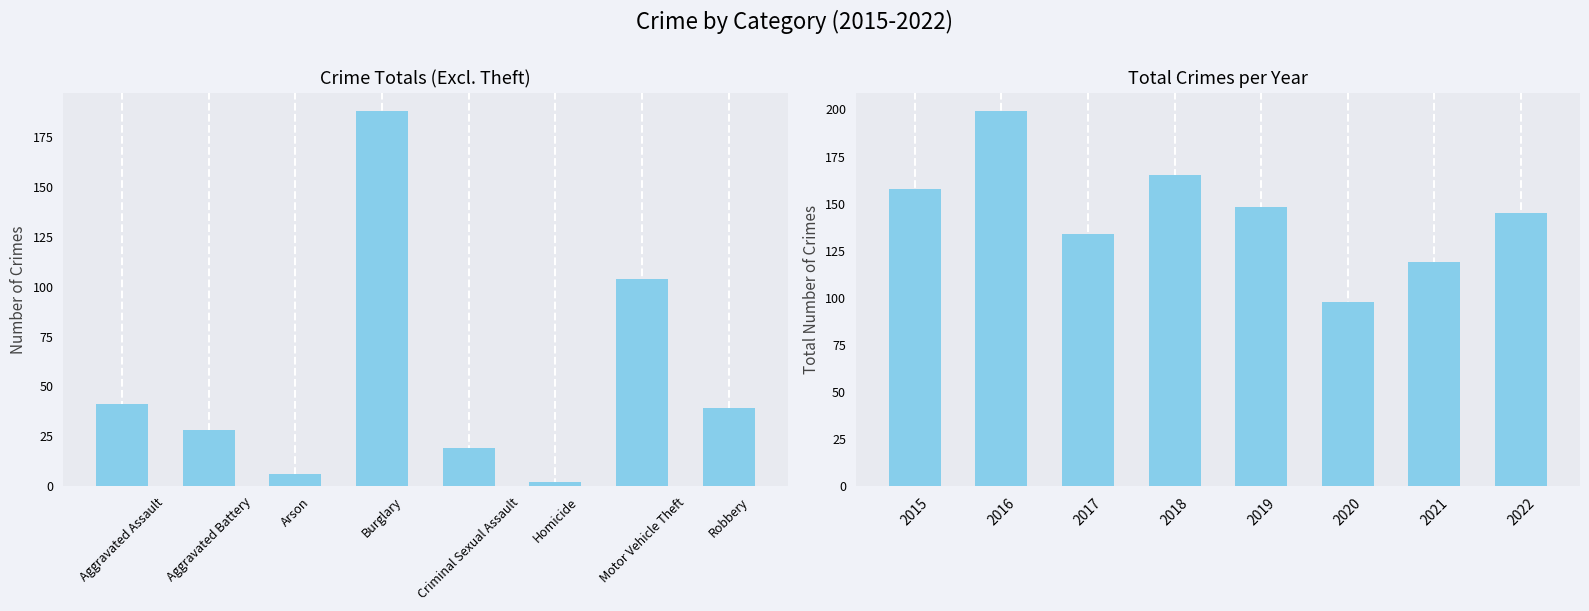

Are the bars horizontal?

No